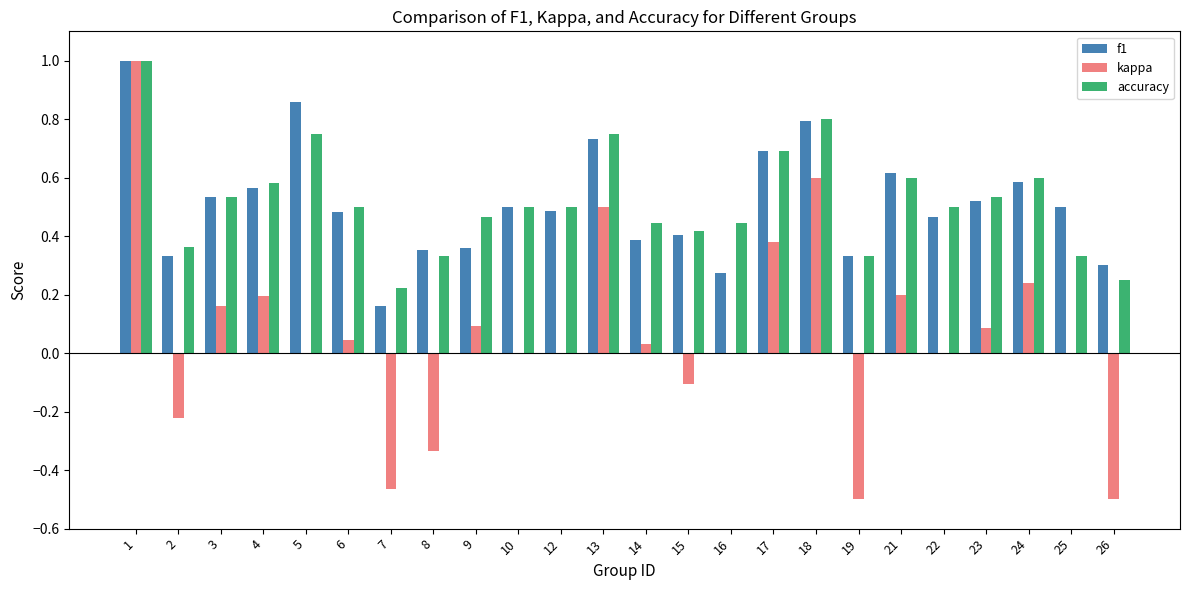

What is the sum of all f1 values?

12.2